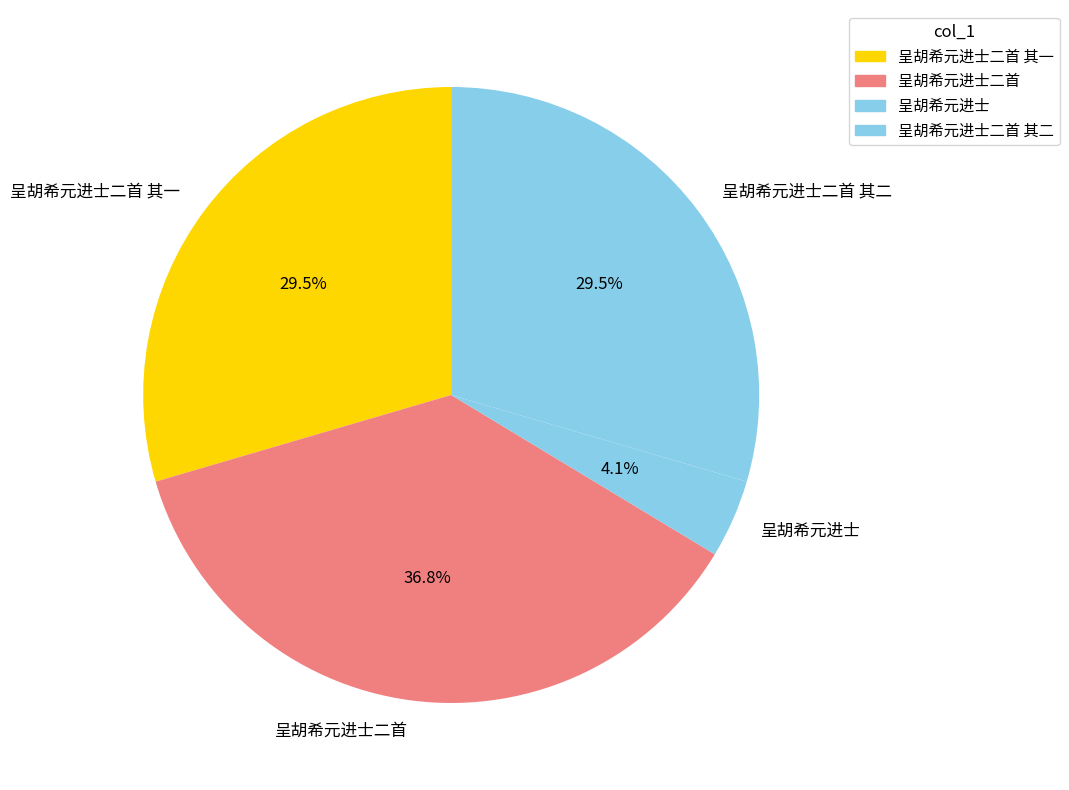

Does 呈胡希元进士 represent more than half of the total?

No